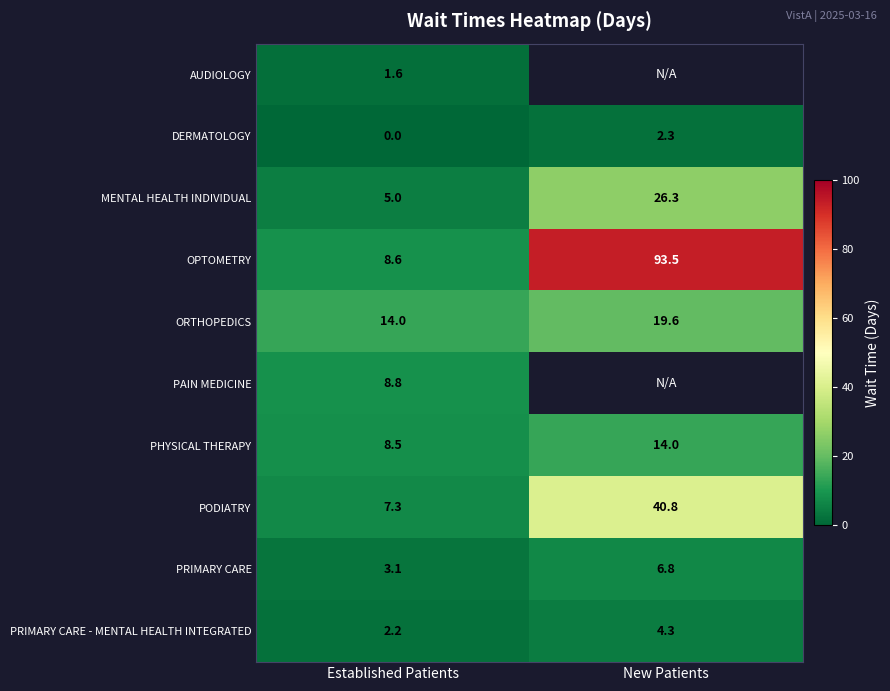

Which label corresponds to the smallest value in the chart?

Established Patients